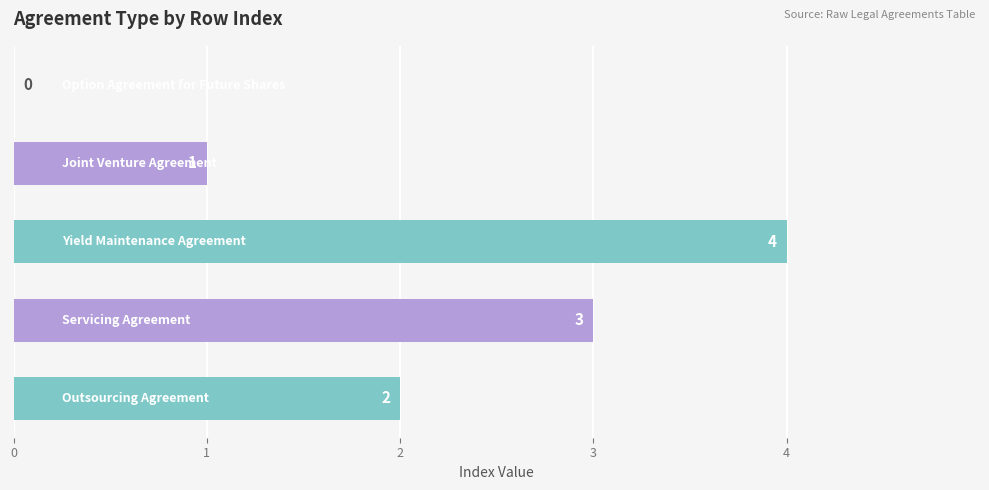

What is the greatest value displayed?

4